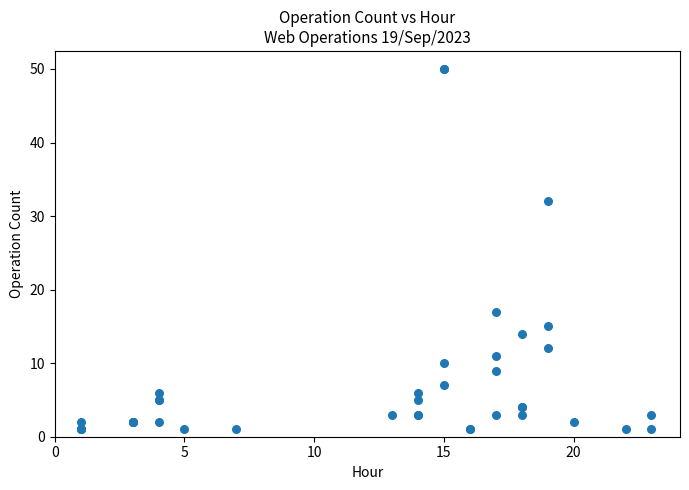

What Y value in the scatter plot is closest to 25?

32